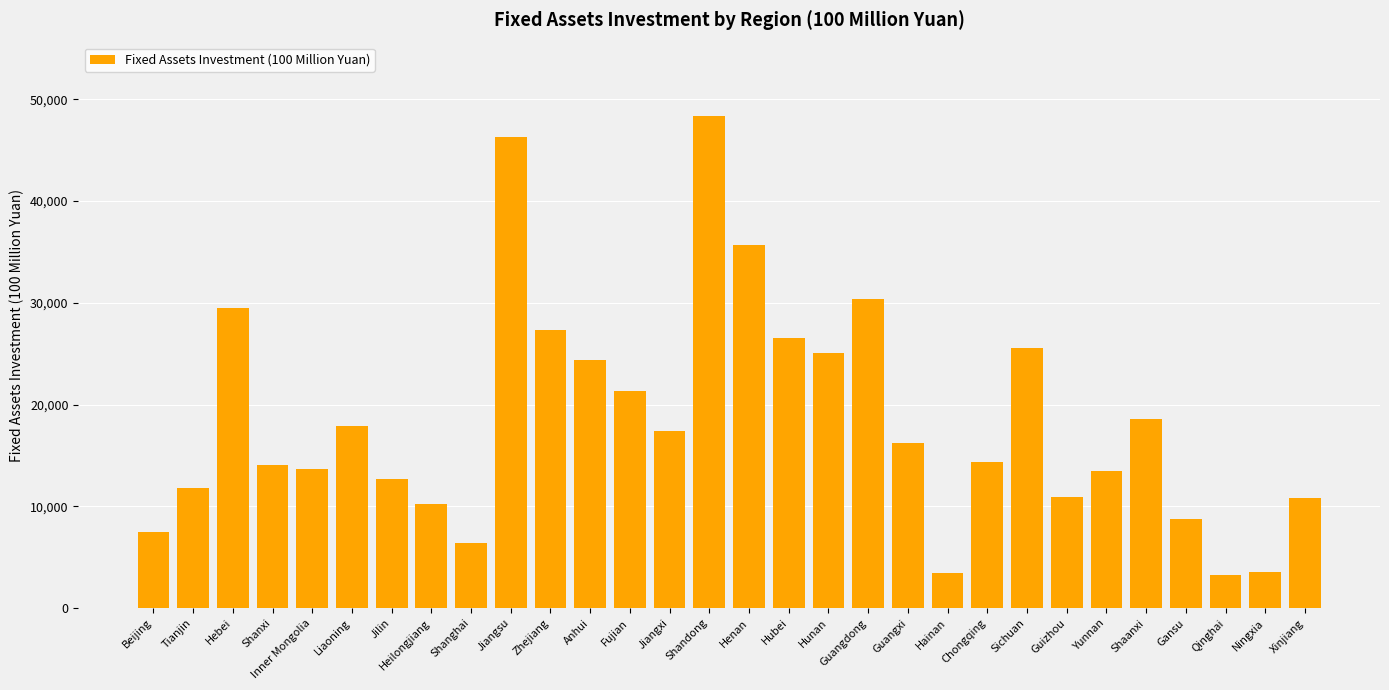

Where is the data nearest to the value 25761?

Sichuan